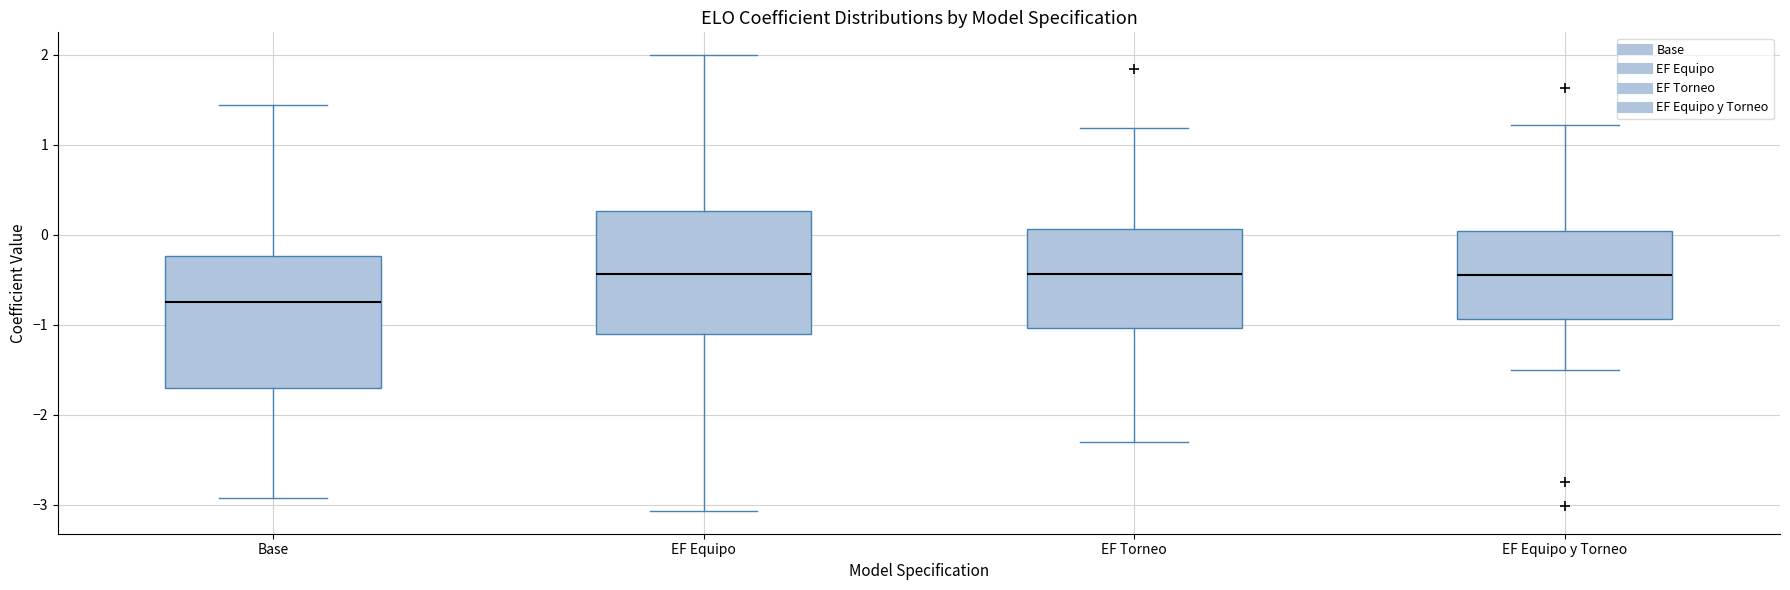

Which box's median line is the lowest?

Base